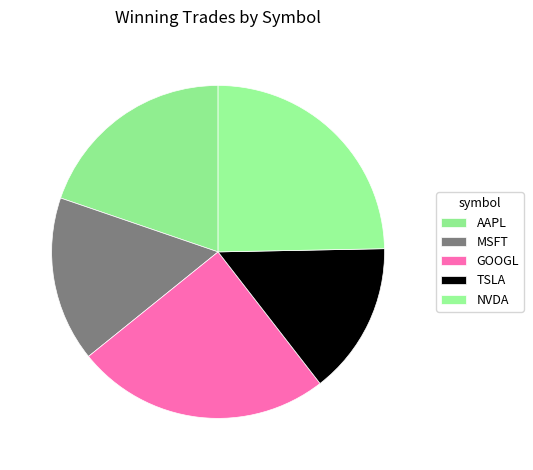

How much of the chart is everything except TSLA?

85.2%